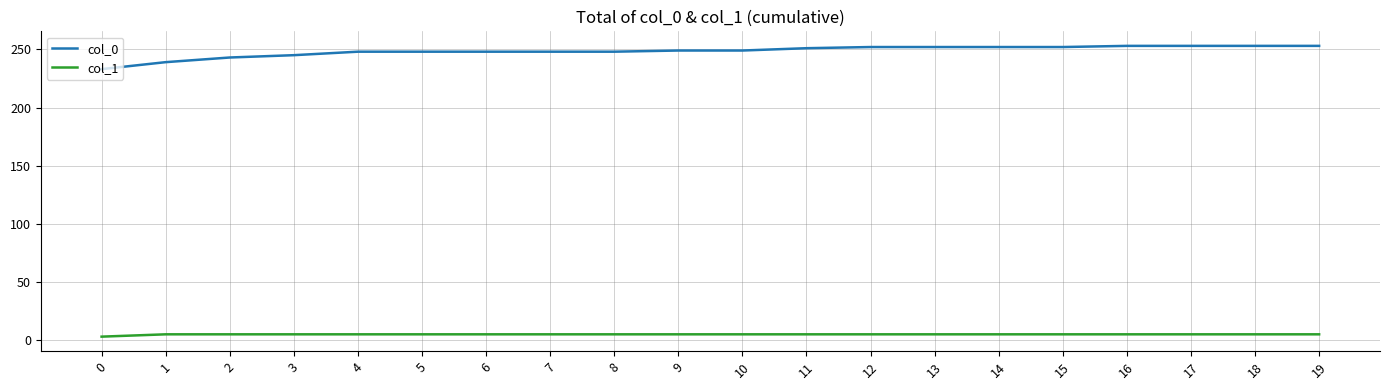

True or false: col_1 has a value of 3 at 0.

True